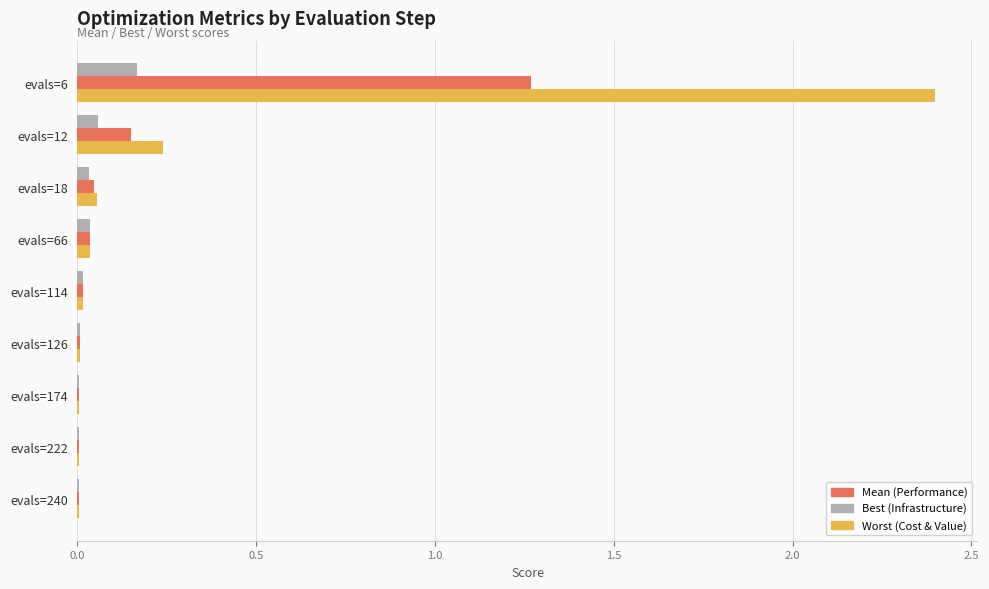

At which category is the sum across all series the highest?

evals=6